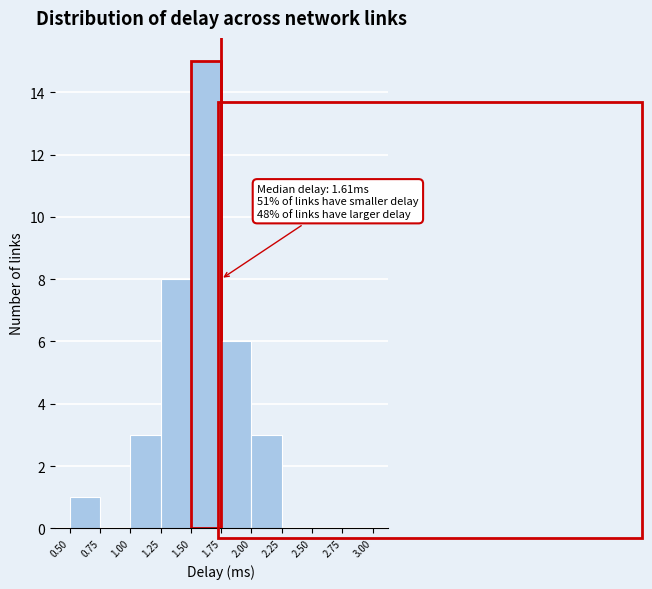

Which range on the x-axis has the tallest bar?

1.50 to 1.75